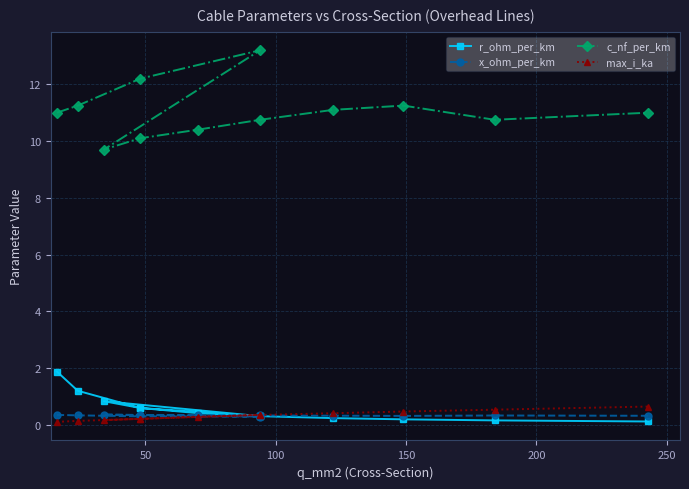

The c_nf_per_km series shows 5.6 at 200. True or false?

False